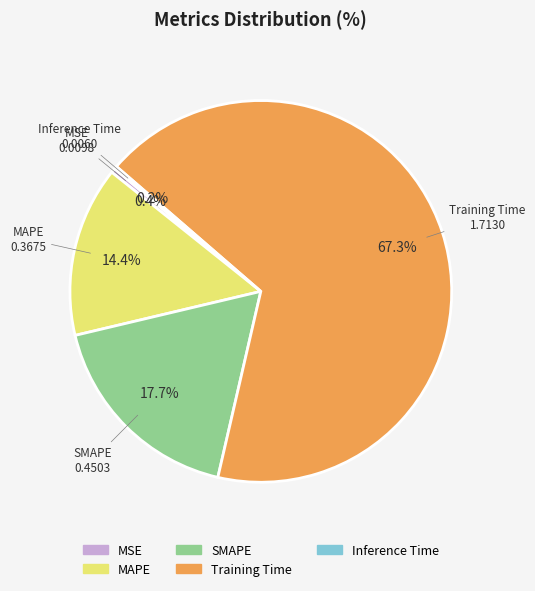

Is it true that SMAPE is 18% of the pie?

True